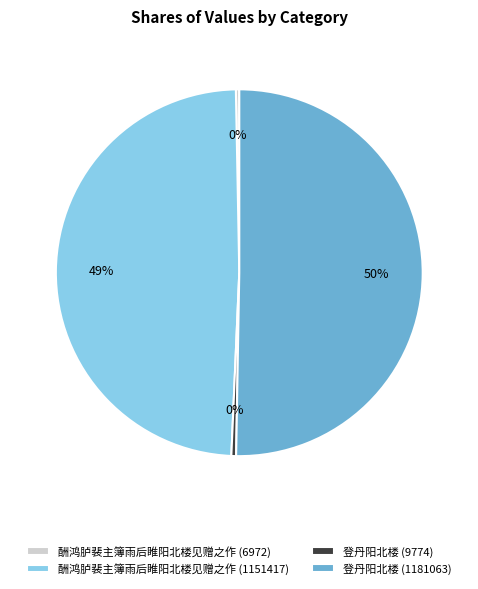

How many segments does this pie chart have?

4